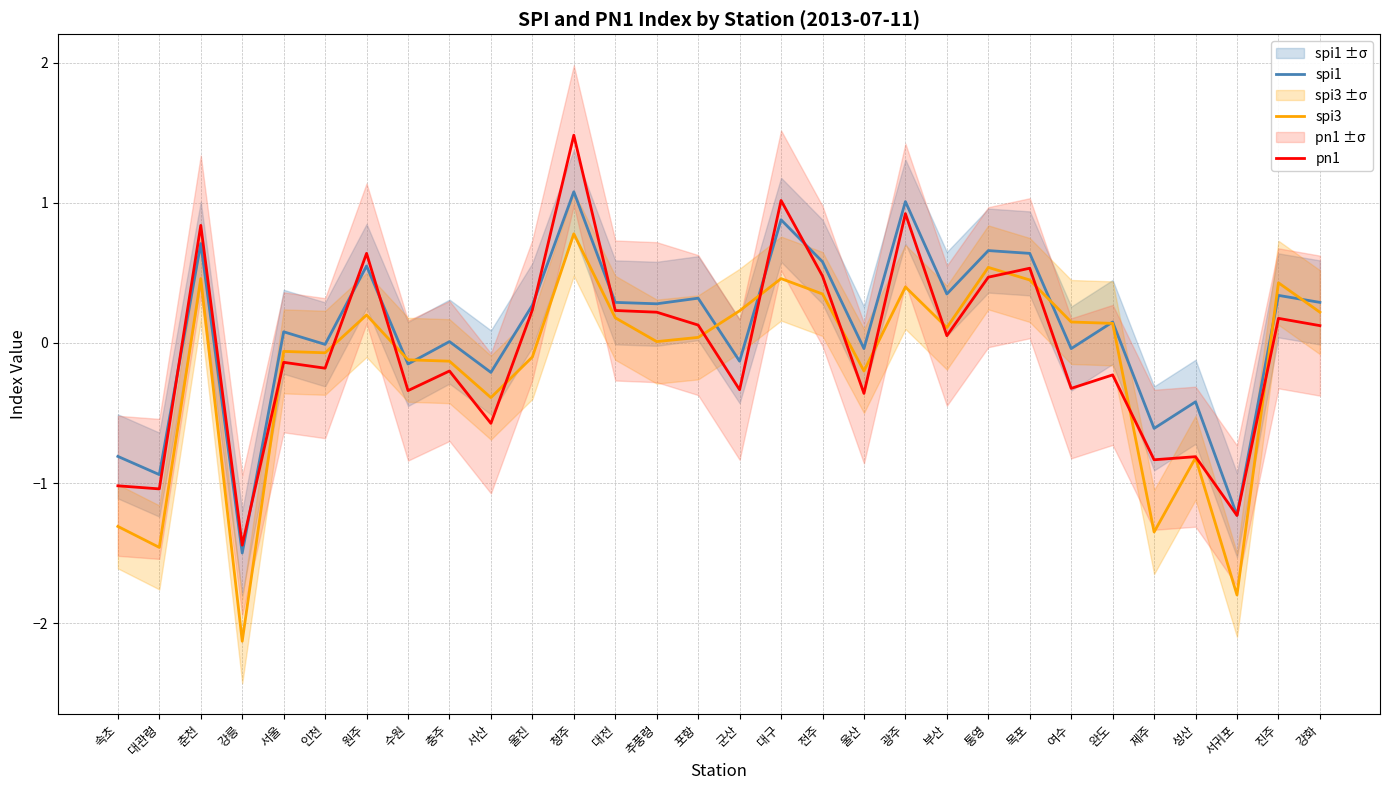

How many interior local valleys does the pn1 series have?

11